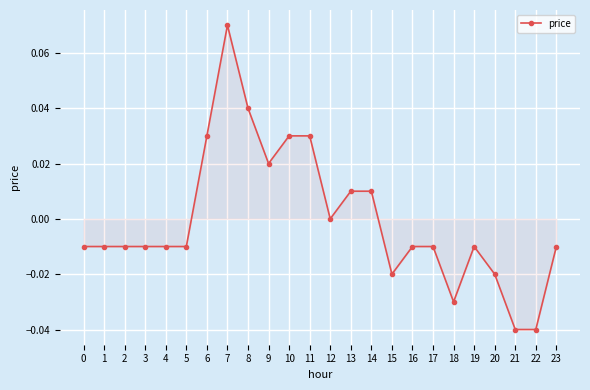

Count the number of categories in the chart.

24